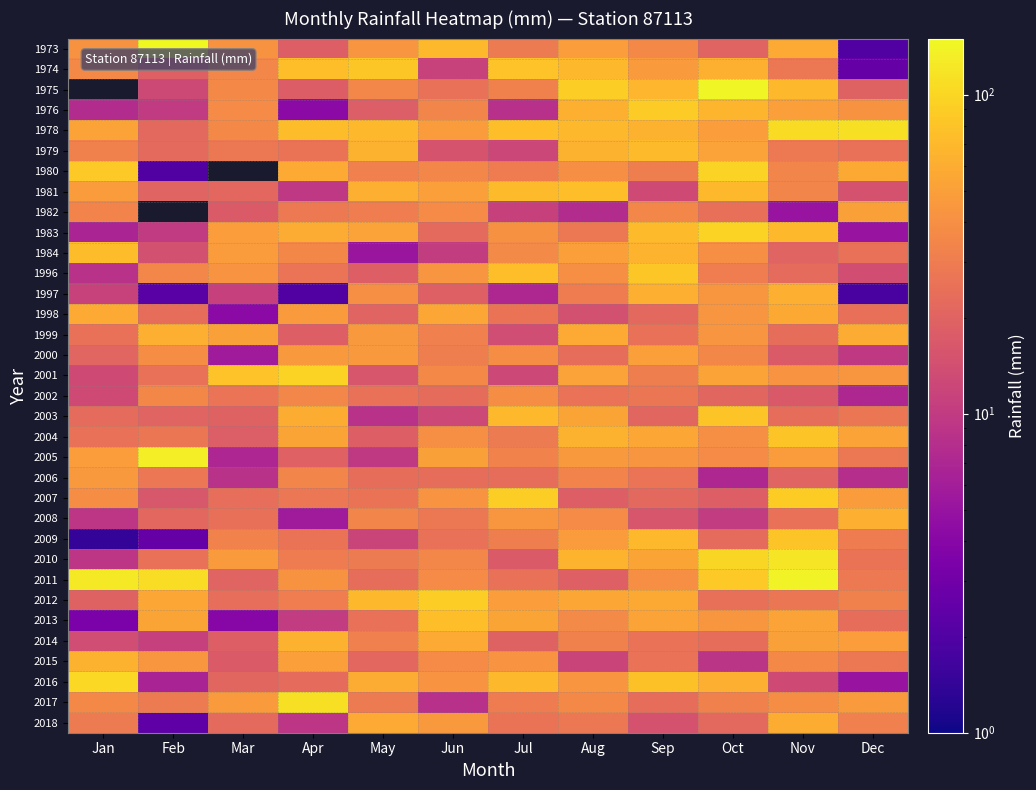

What is the total value across all series at Oct?

1610.9